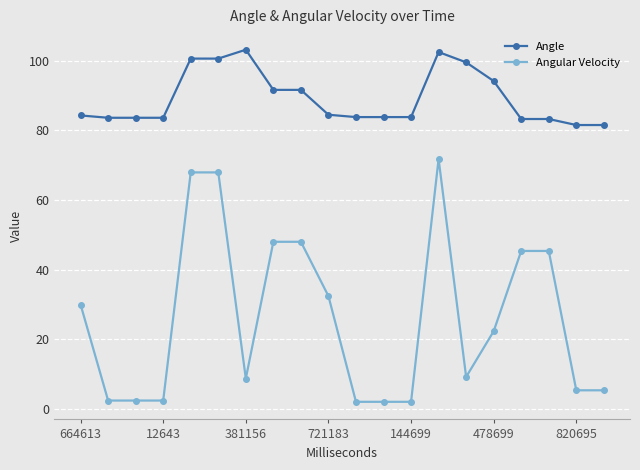

What is the sum of all Angle values?

1783.9